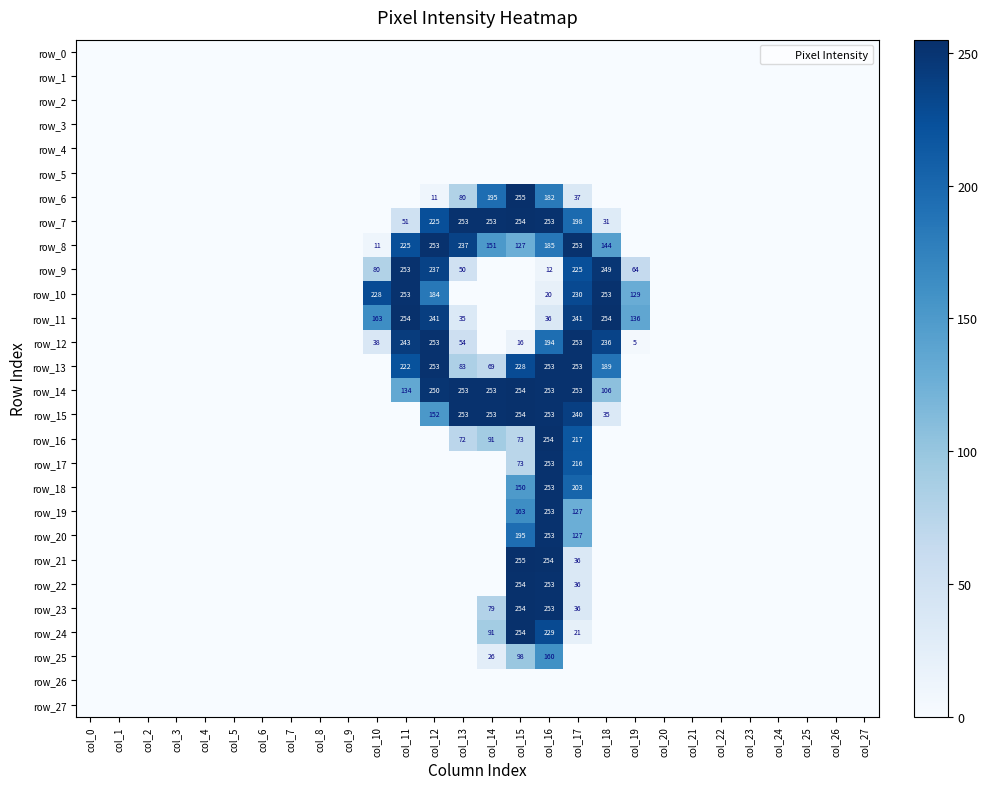

At which category does the chart reach its peak across all series?

col_15